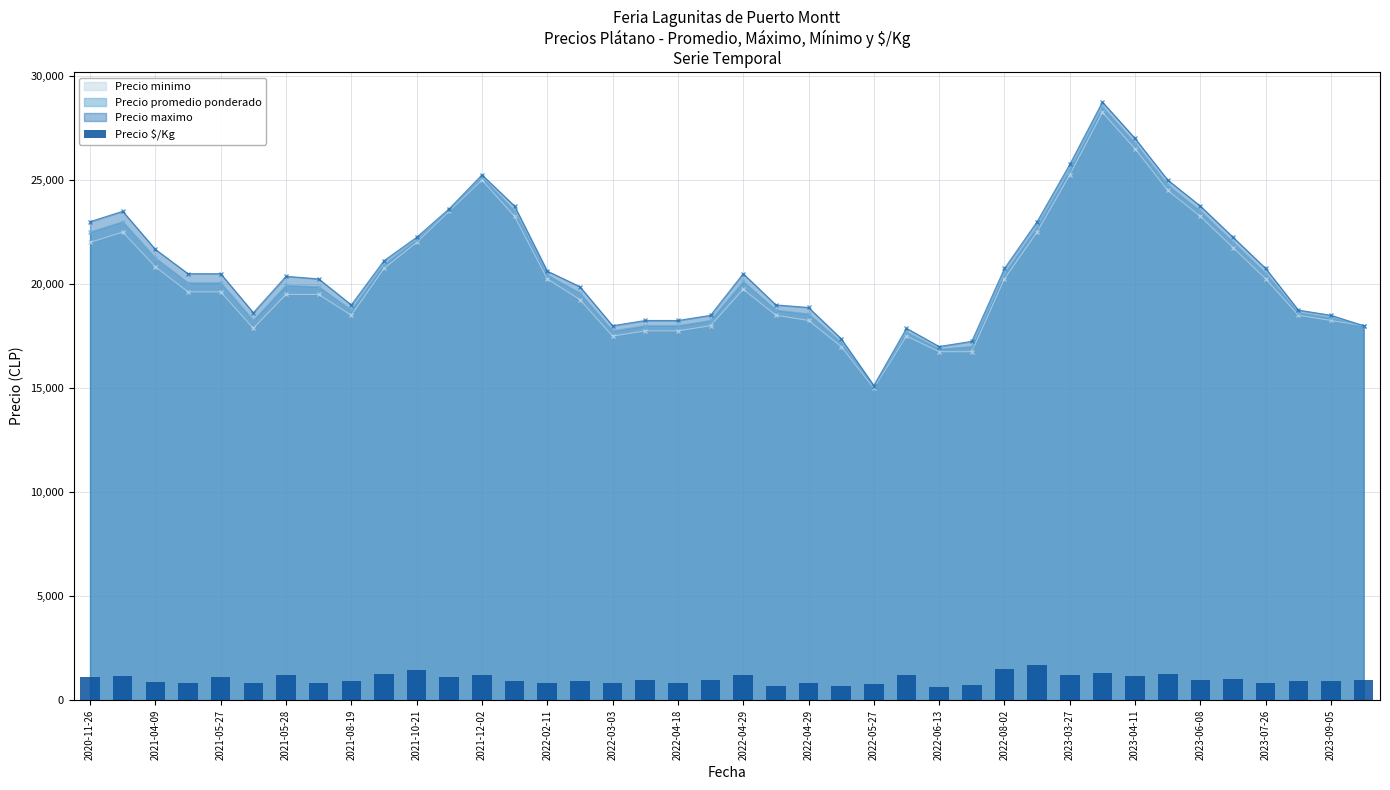

Are the bars grouped side by side (vs. stacked)?

No